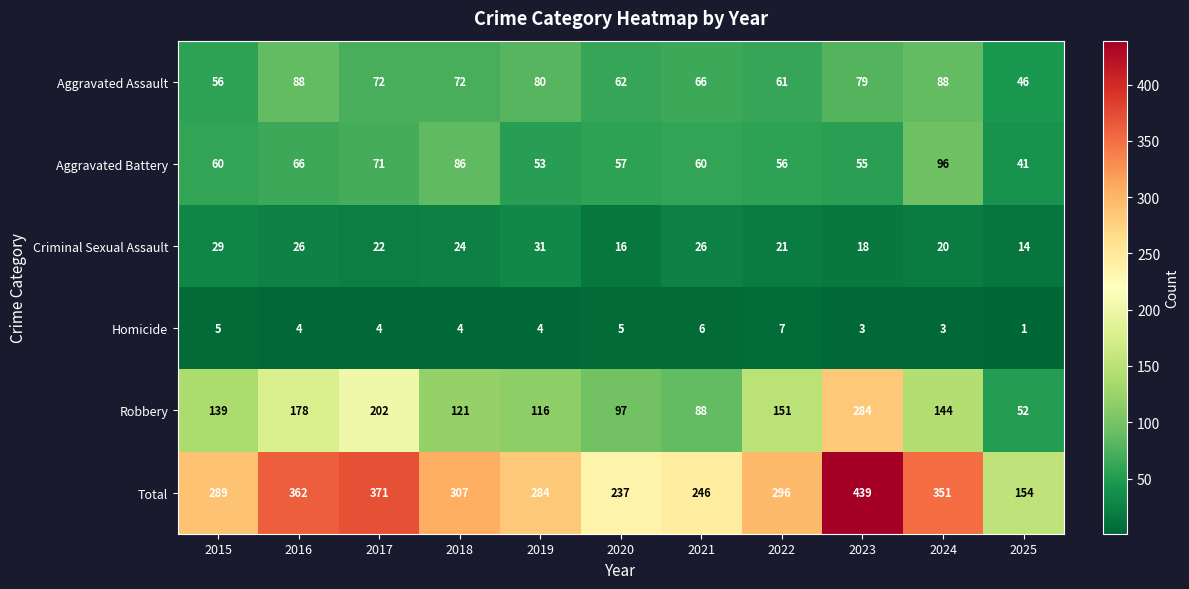

Read the Aggravated Battery value at 2015.

60